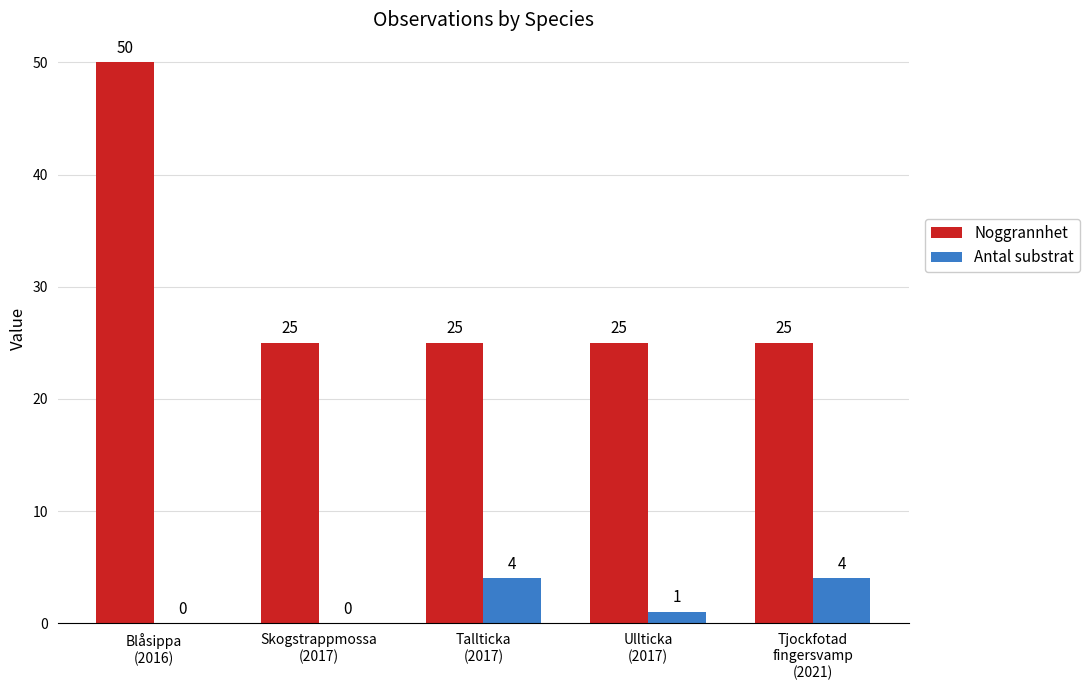

What is the maximum value shown in the chart?

50